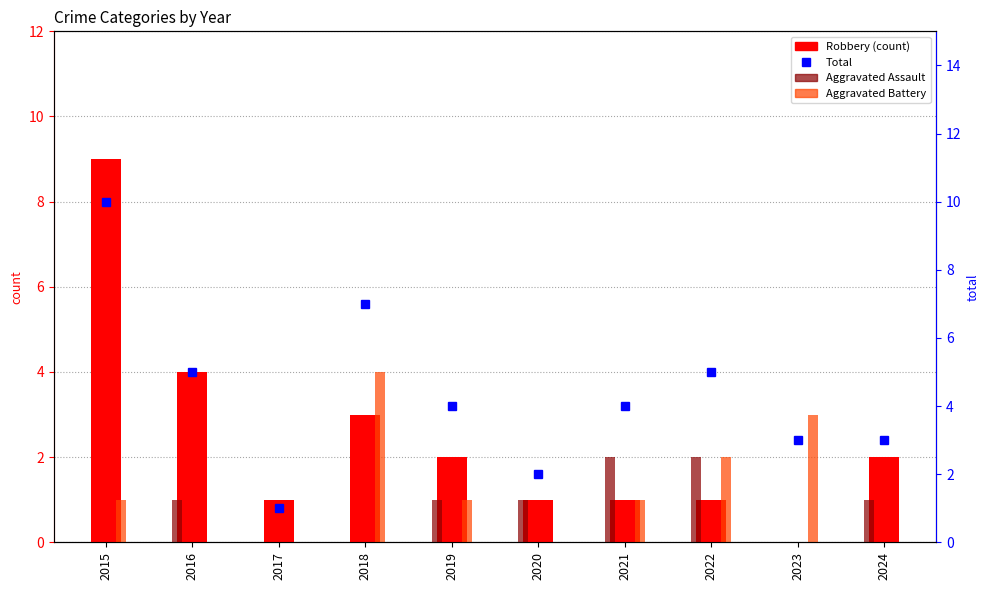

Which series has the widest spread of values?

Robbery